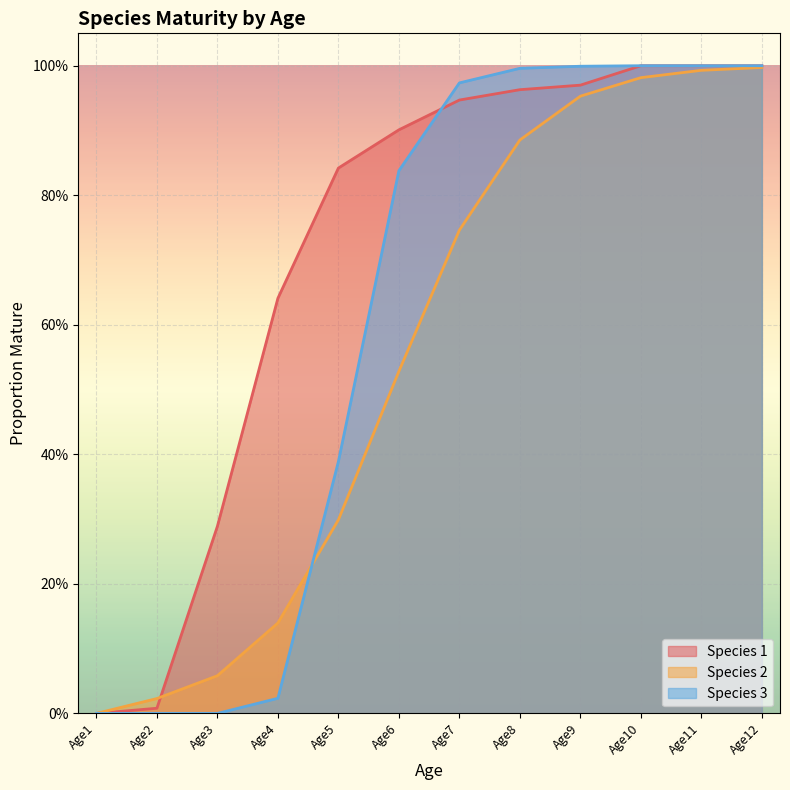

What is the value of the Species 3 point at the 11th from the left?

1.0